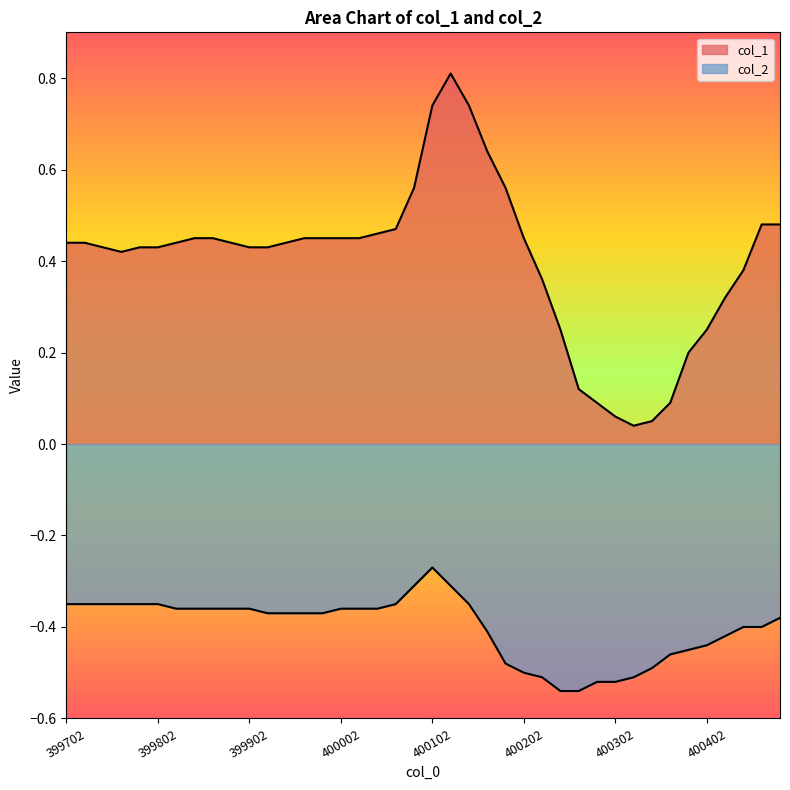

Between 399962 and 400442, which is larger?

399962